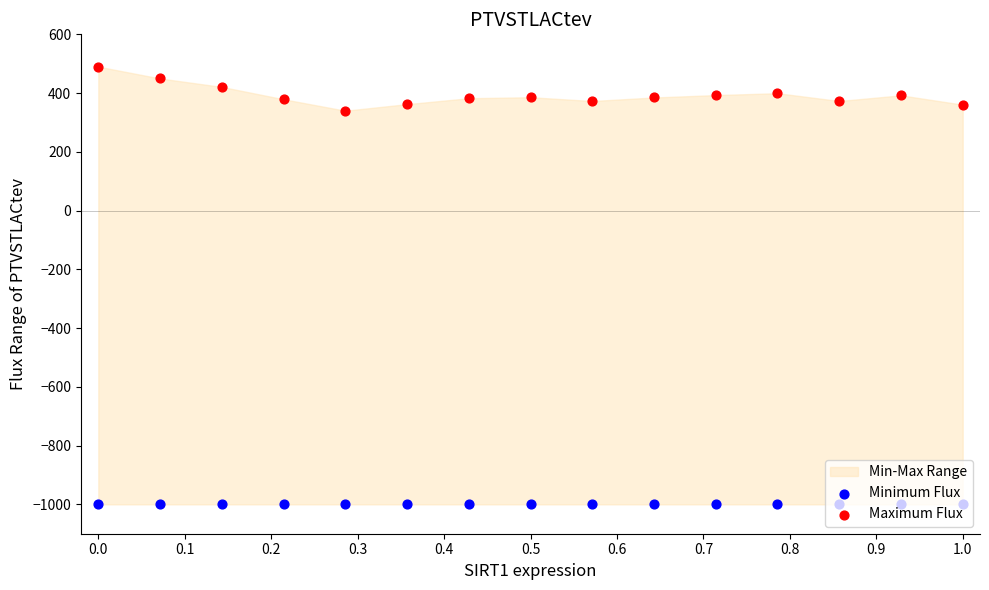

Which series contains the lowest Y value?

Minimum Flux